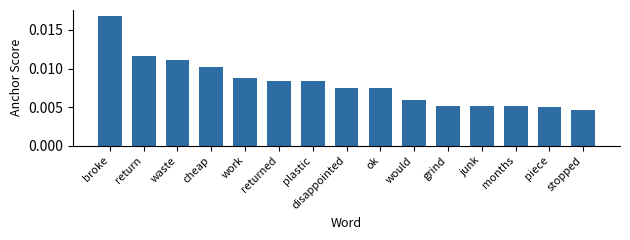

Are the bars horizontal?

No